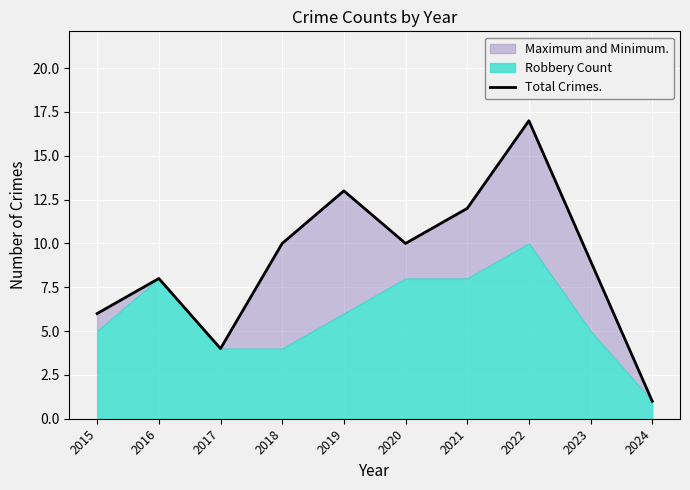

List the labels in order of value, largest first.

2022, 2019, 2021, 2018, 2020, 2023, 2016, 2015, 2017, 2024